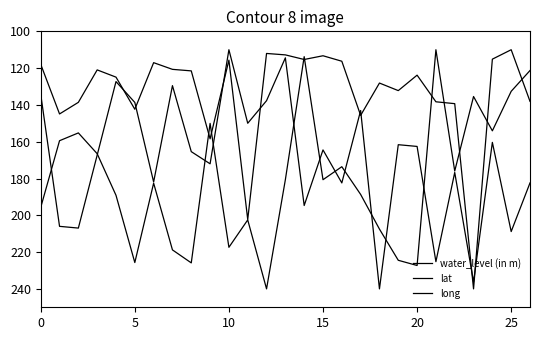

What is the label of the 16th point from the right?

11